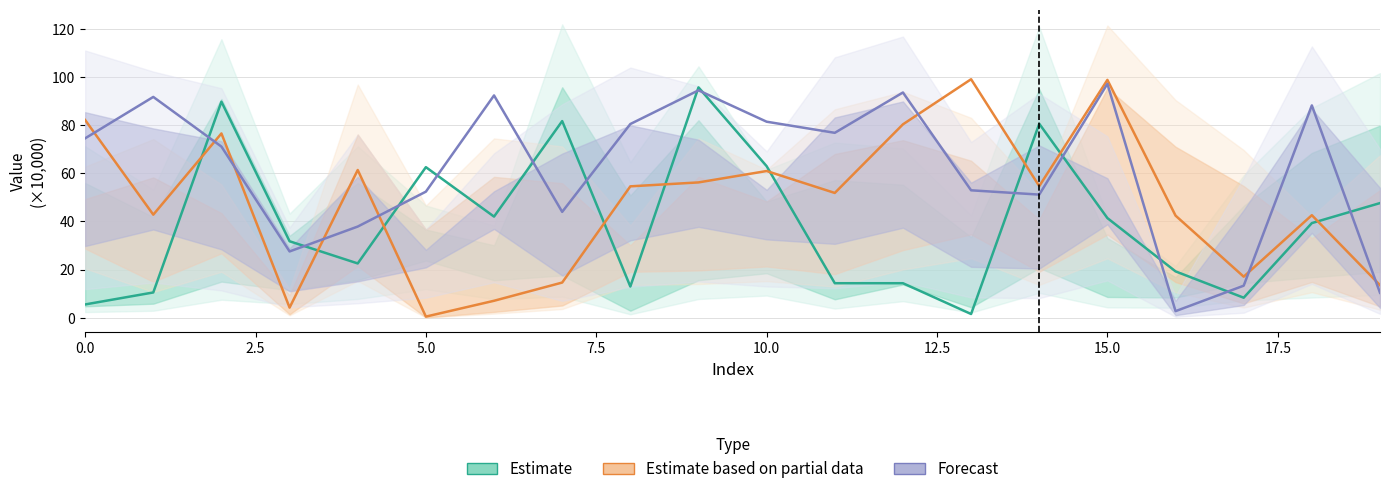

How many times do Forecast and Estimate cross each other?

13